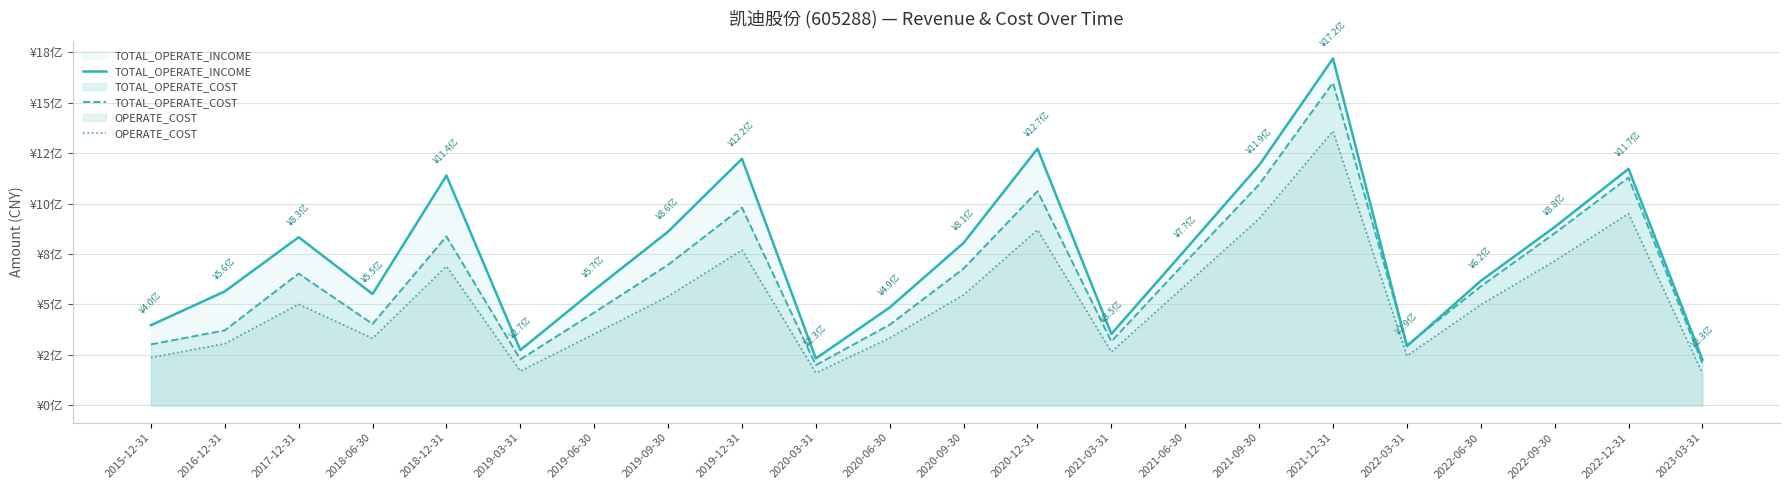

At which label does OPERATE_COST first exceed 501054167?

2017-12-31